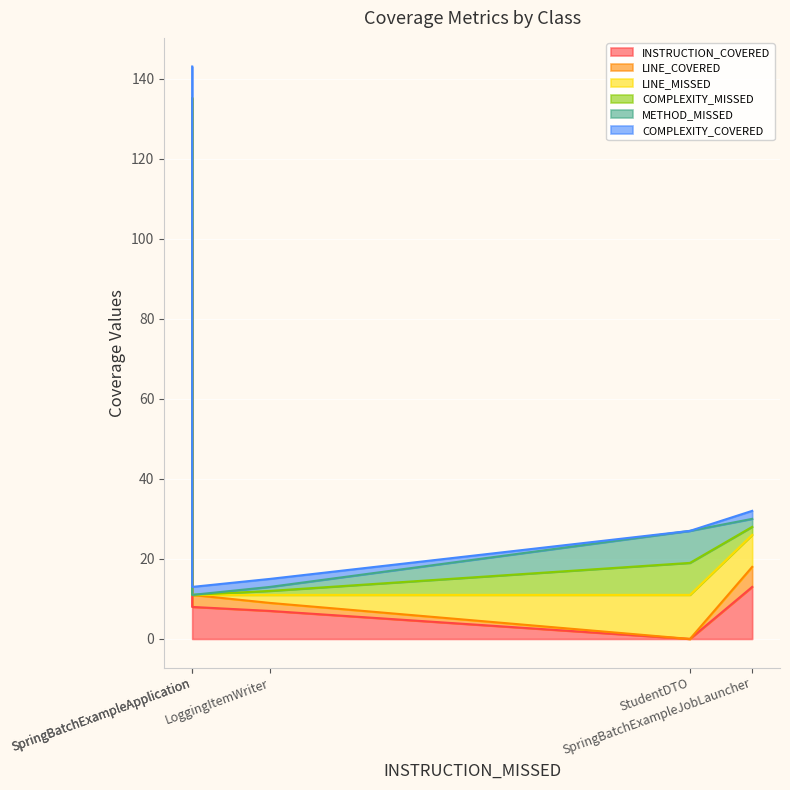

What is the sum of the LINE_MISSED values at SpringBatchExampleApplication and SpringBatchExampleJobLauncher?

8